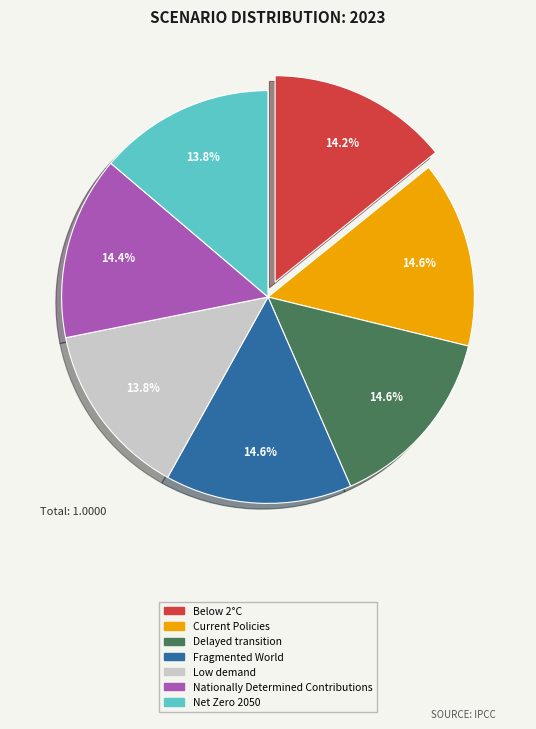

To the nearest percent, what is the difference between the largest and smallest slice percentages?

1%